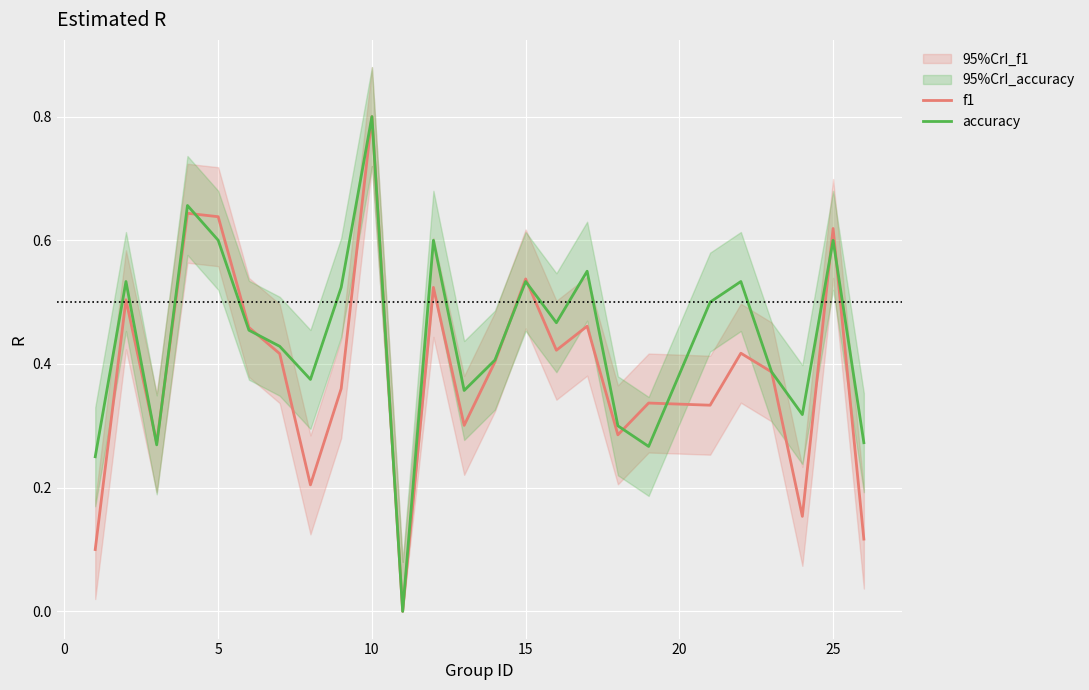

The accuracy series shows 0.9 at 5. True or false?

False